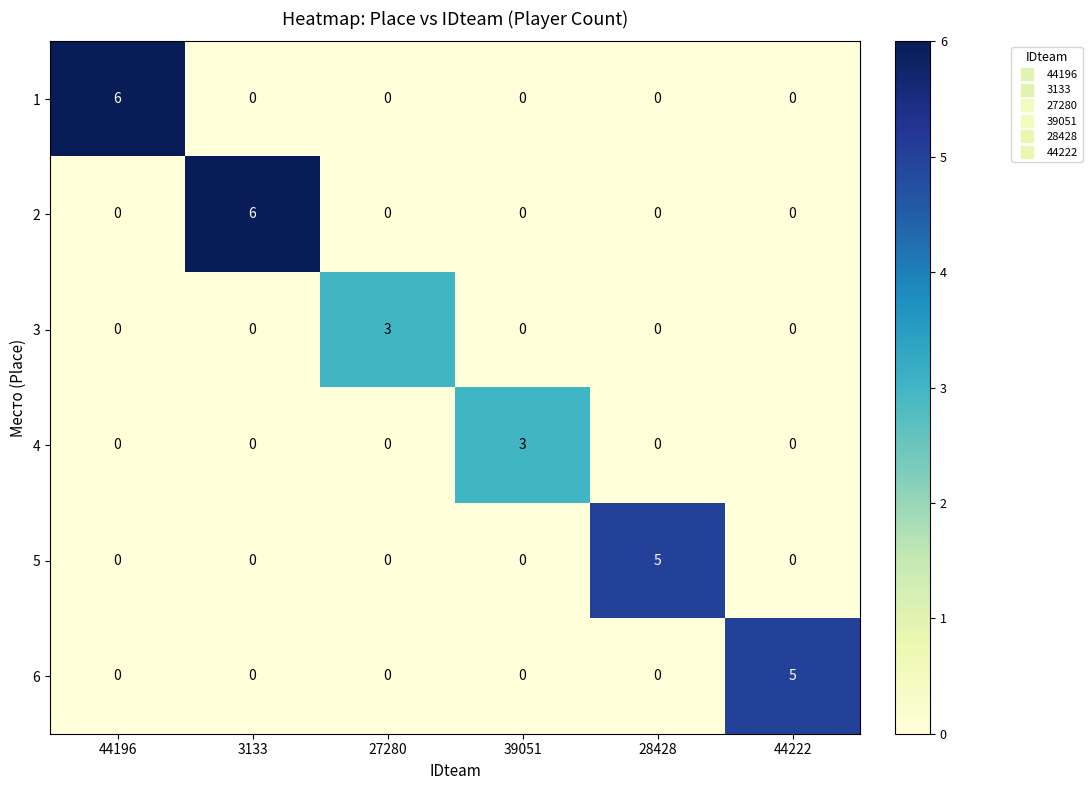

How many values in 4 are above zero?

1